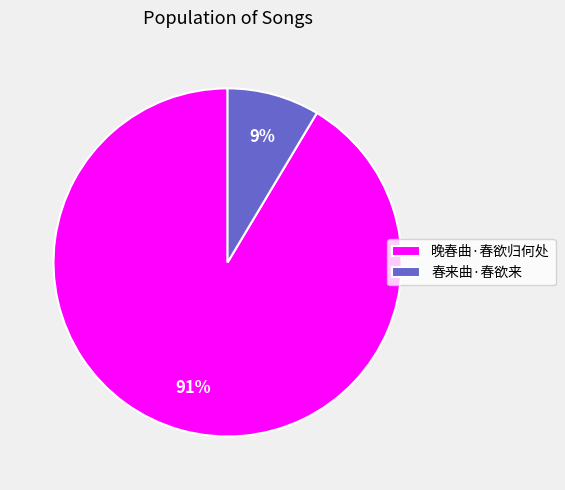

Count the number of slices in the pie.

2